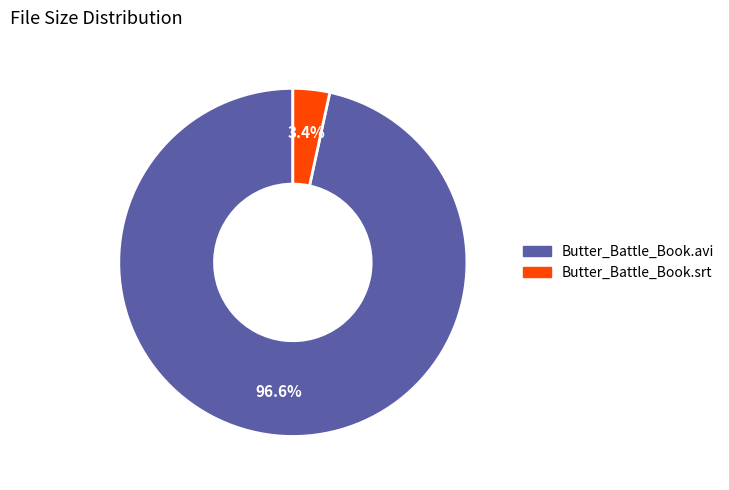

Does any single category account for the majority?

Yes